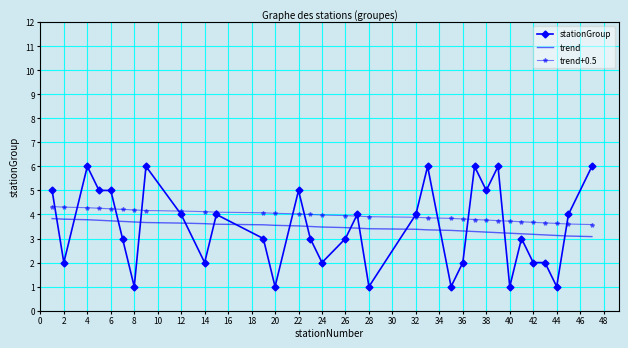

At how many categories does at least one series exceed 3?

33